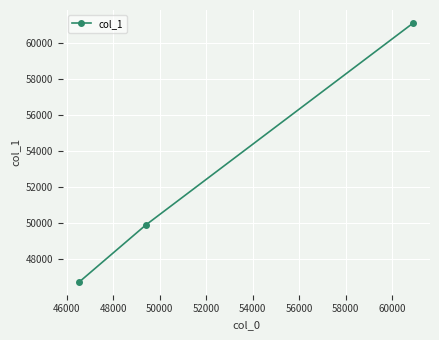

What is the maximum value shown in the chart?

61091